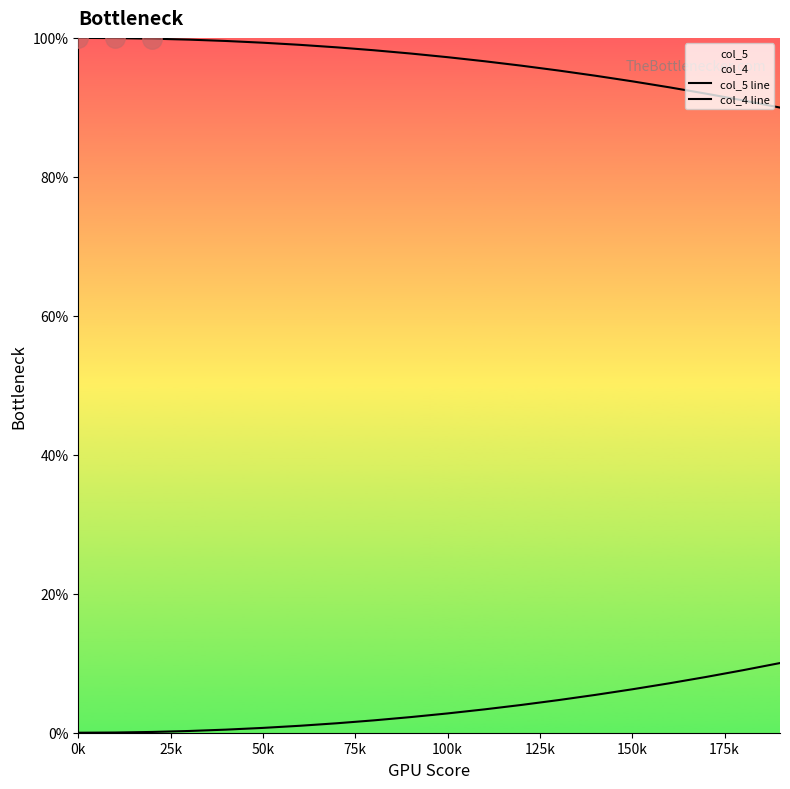

True or false: col_5 line has more than 0 points higher than both neighbors.

False